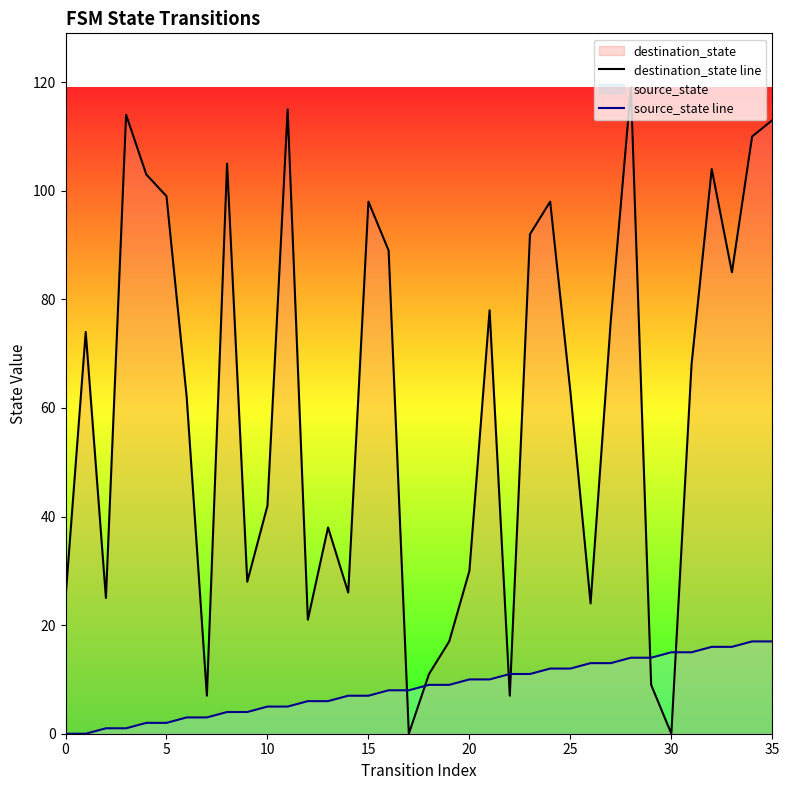

Count the number of data series in this chart.

2